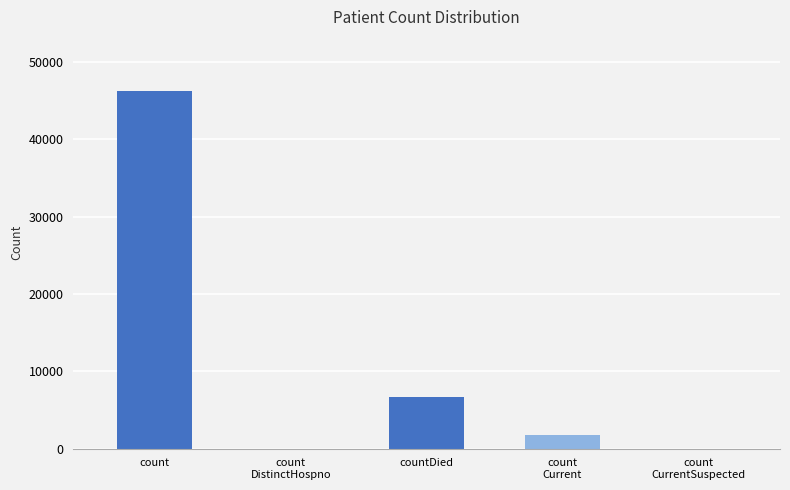

Are the bars horizontal?

No